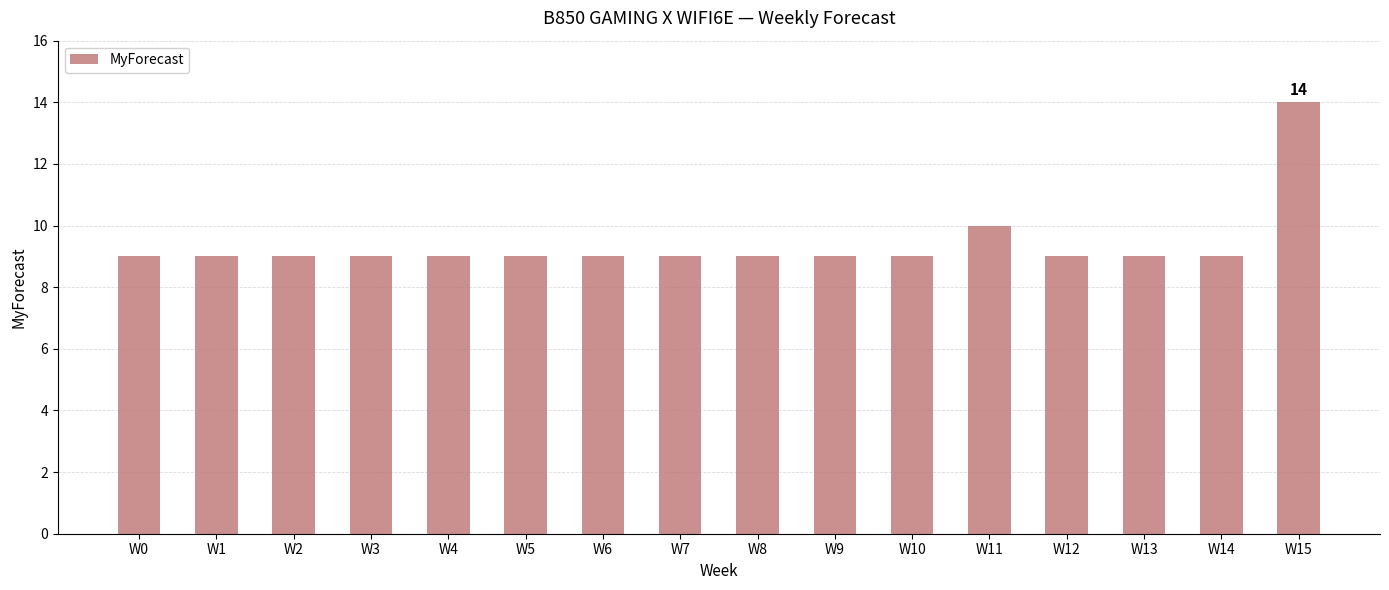

How many bars are there in total?

16